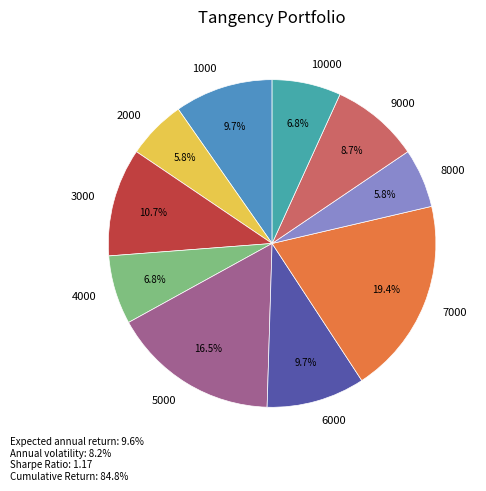

Is it true that 10000 is 7% of the pie?

True